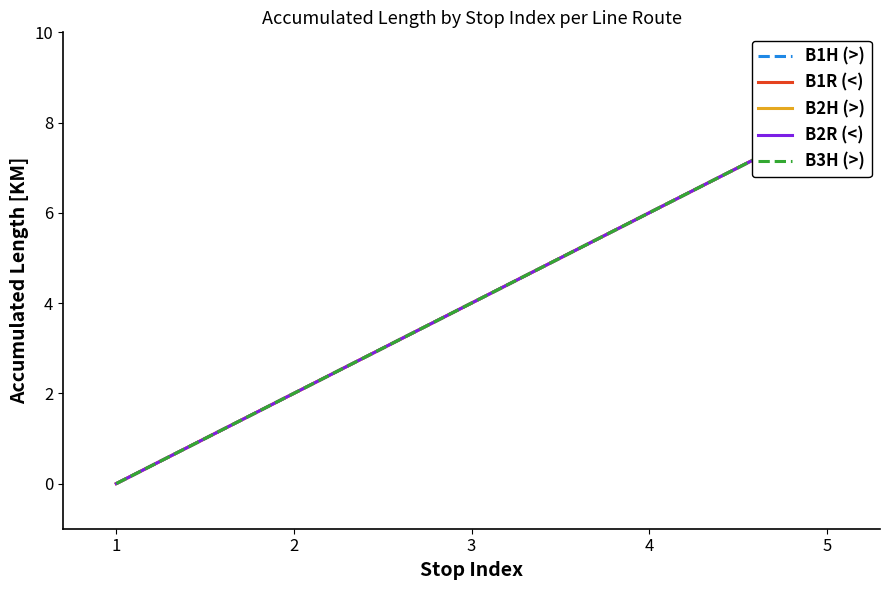

True or false: B1R (<) and B3H (>) cross at least once.

False